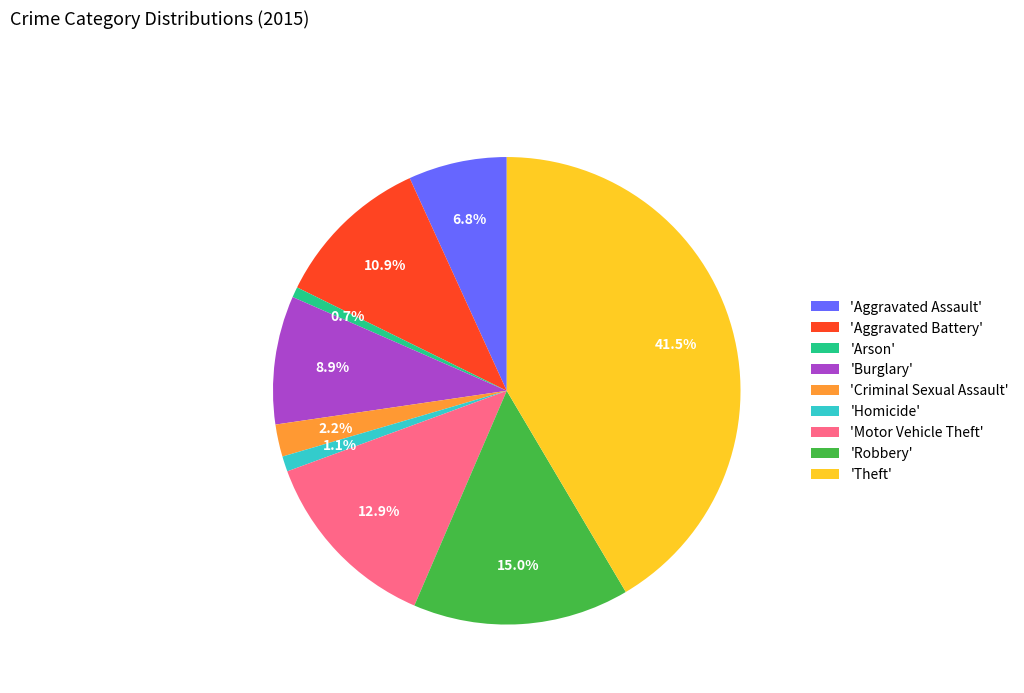

To the nearest percent, what is the average slice percentage?

11%